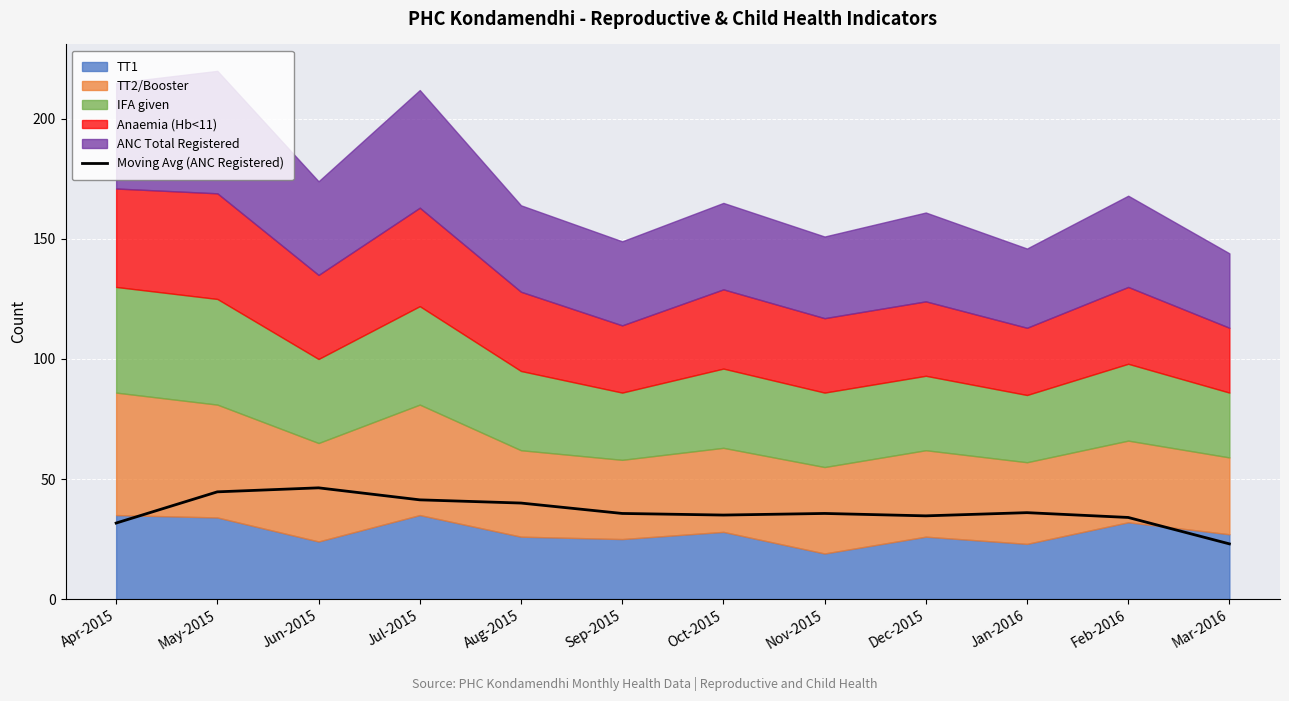

At which label is the value closest to 34?

Feb-2016